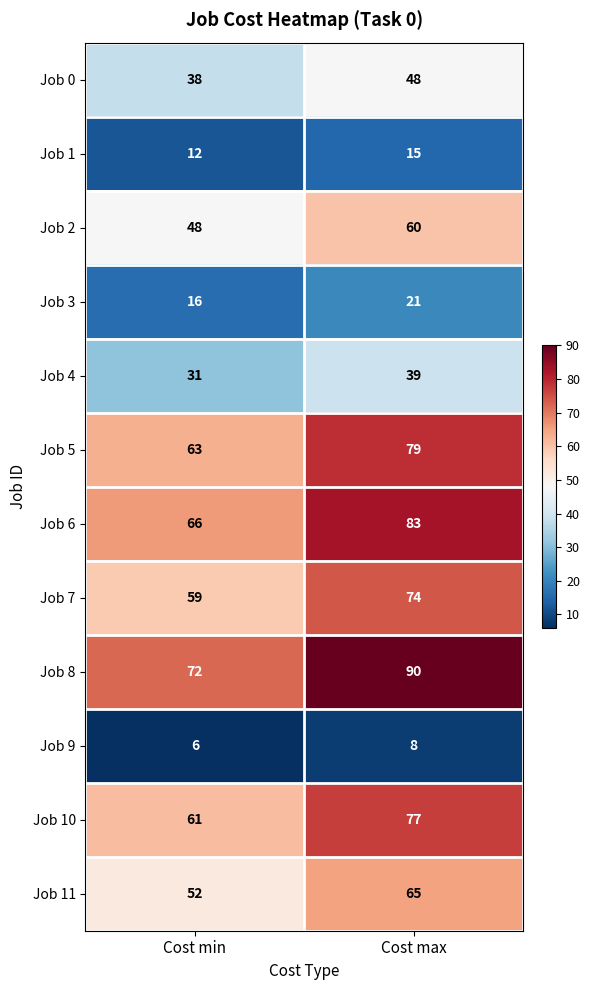

At Cost min, list the series in order from largest to smallest.

Job 8, Job 6, Job 5, Job 10, Job 7, Job 11, Job 2, Job 0, Job 4, Job 3, Job 1, Job 9